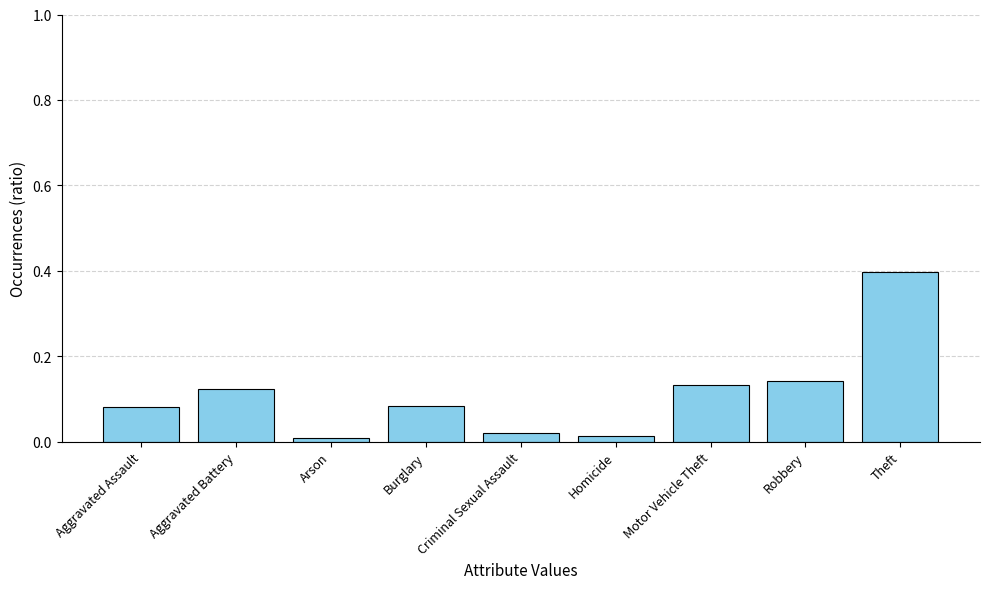

What is the difference between the maximum and second lowest values?

0.4